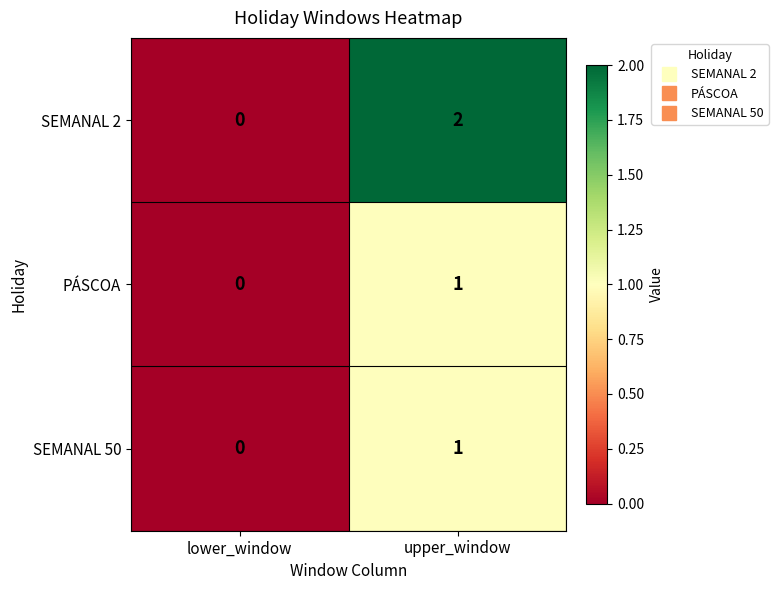

Which series has the largest total across all categories?

SEMANAL 2